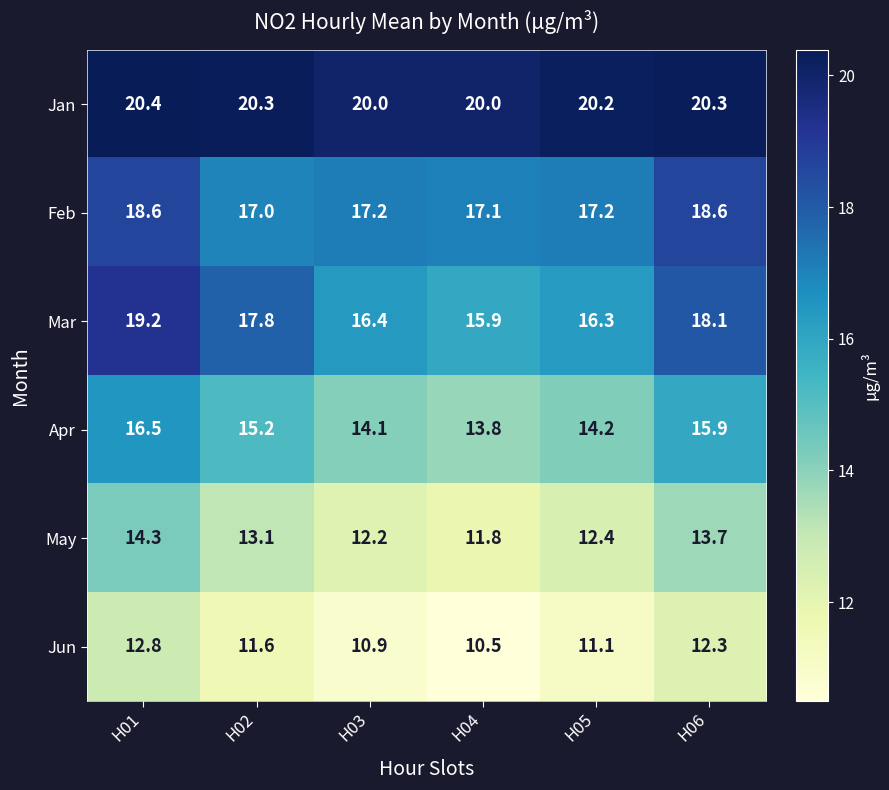

Which label corresponds to the smallest value in the chart?

H04